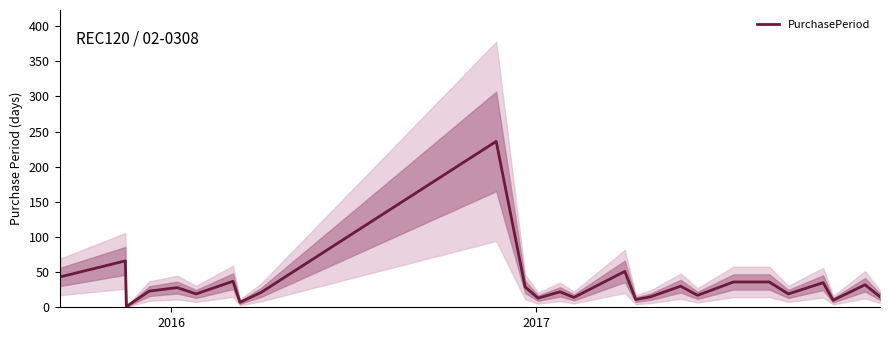

How many data points does each series have?

26